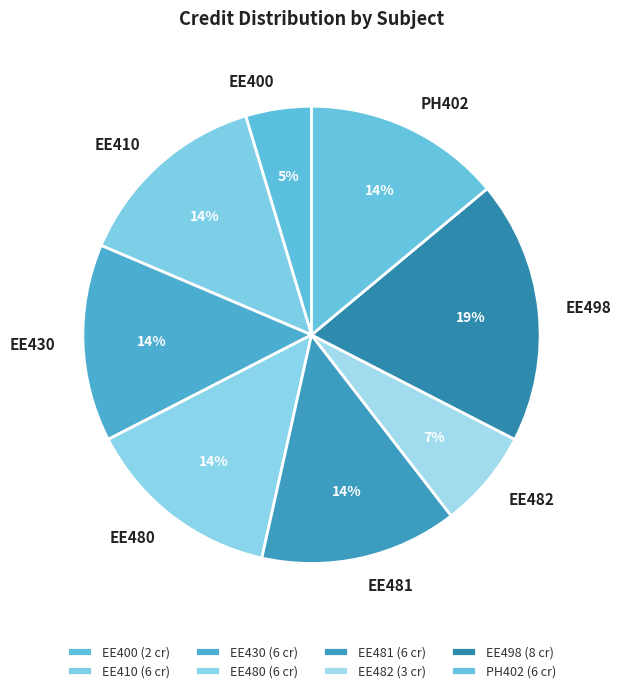

What percentage is the EE498 slice, to the nearest percent?

19%